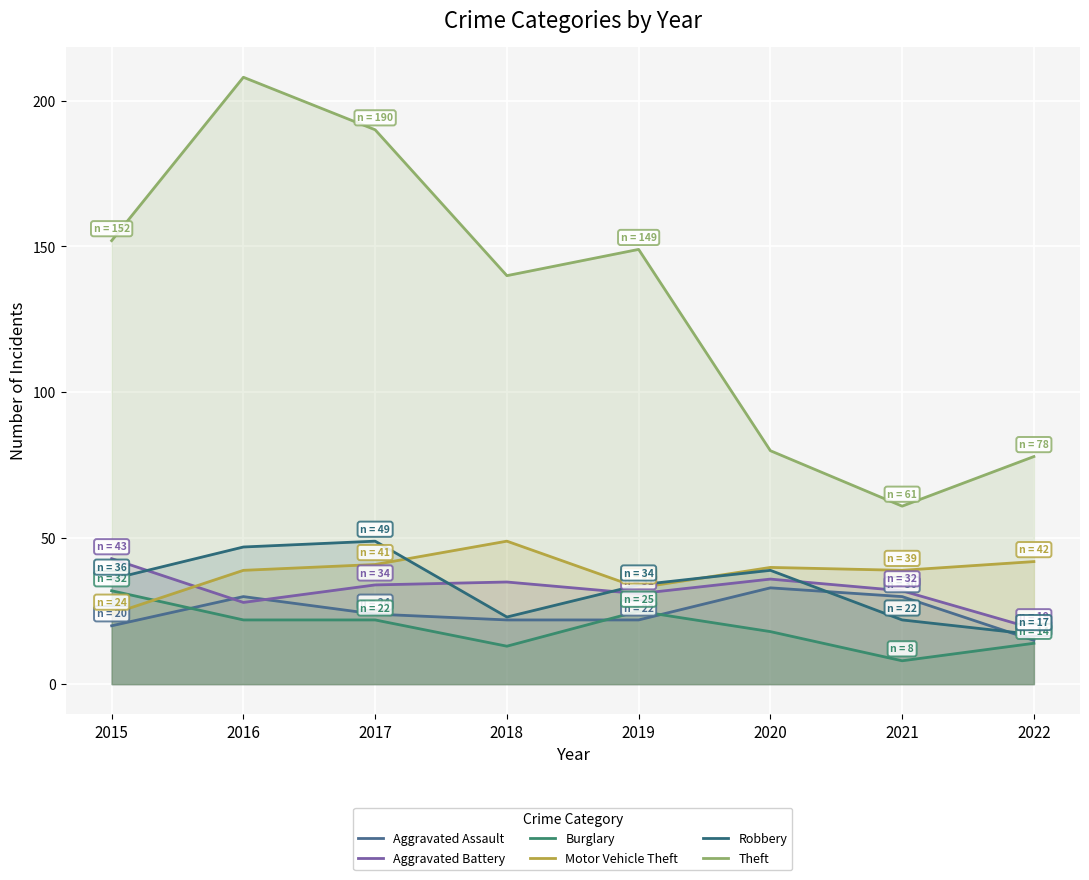

What are all the series names shown in the legend?

Aggravated Assault, Aggravated Battery, Burglary, Motor Vehicle Theft, Robbery, Theft